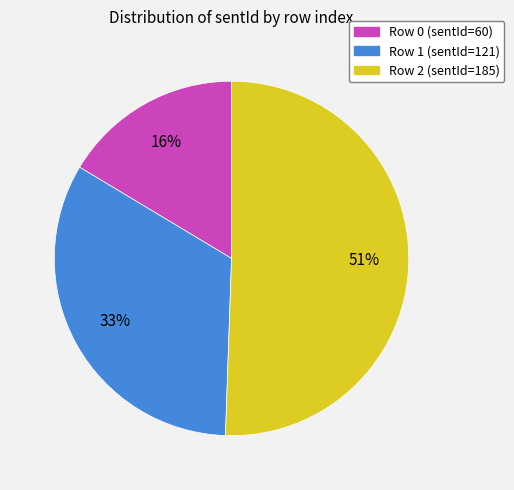

Count the number of slices in the pie.

3